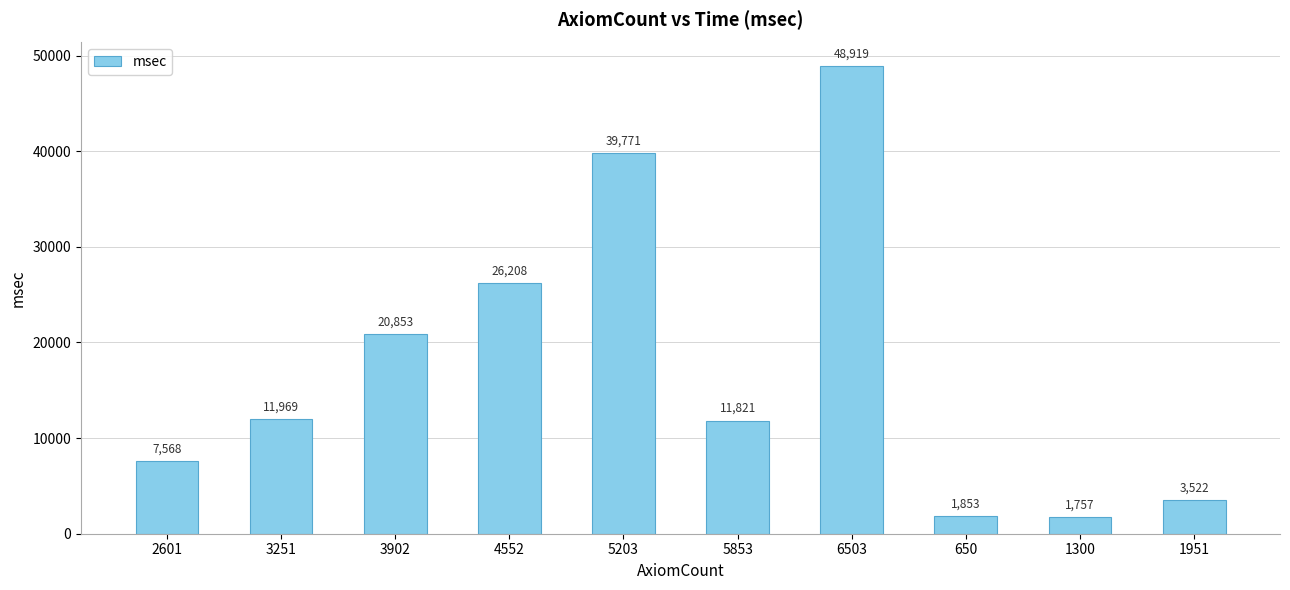

How many data points does each series have?

10